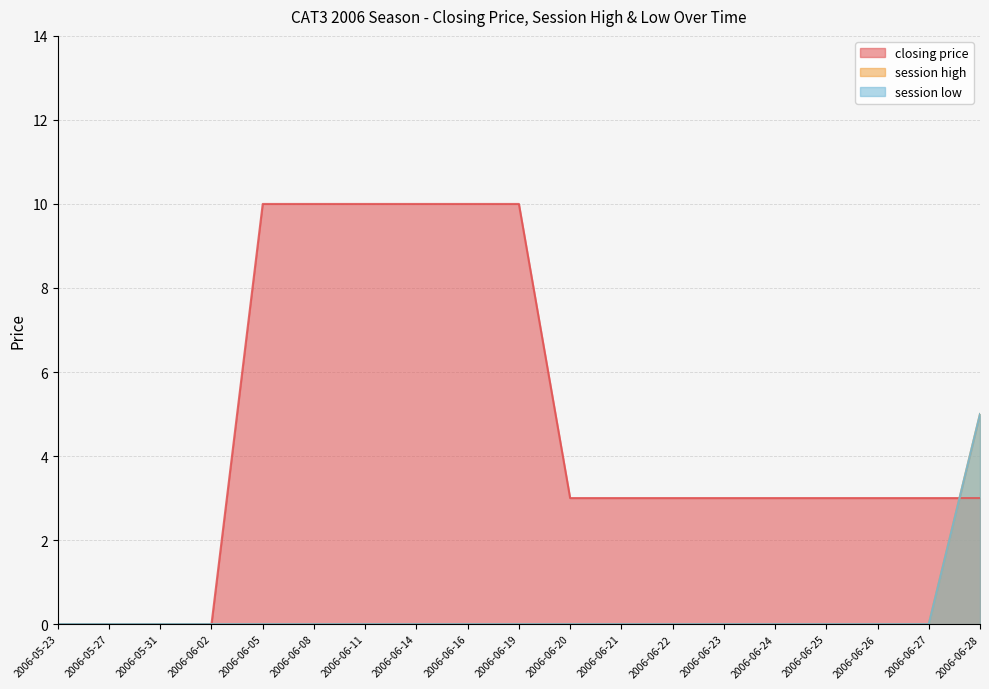

Reading left to right, what are all the values shown in this chart?

closing price: 0	0	0	0	10	10	10	10	10	10	3	3	3	3	3	3	3	3	3
session high: 0	0	0	0	0	0	0	0	0	0	0	0	0	0	0	0	0	0	5
session low: 0	0	0	0	0	0	0	0	0	0	0	0	0	0	0	0	0	0	5